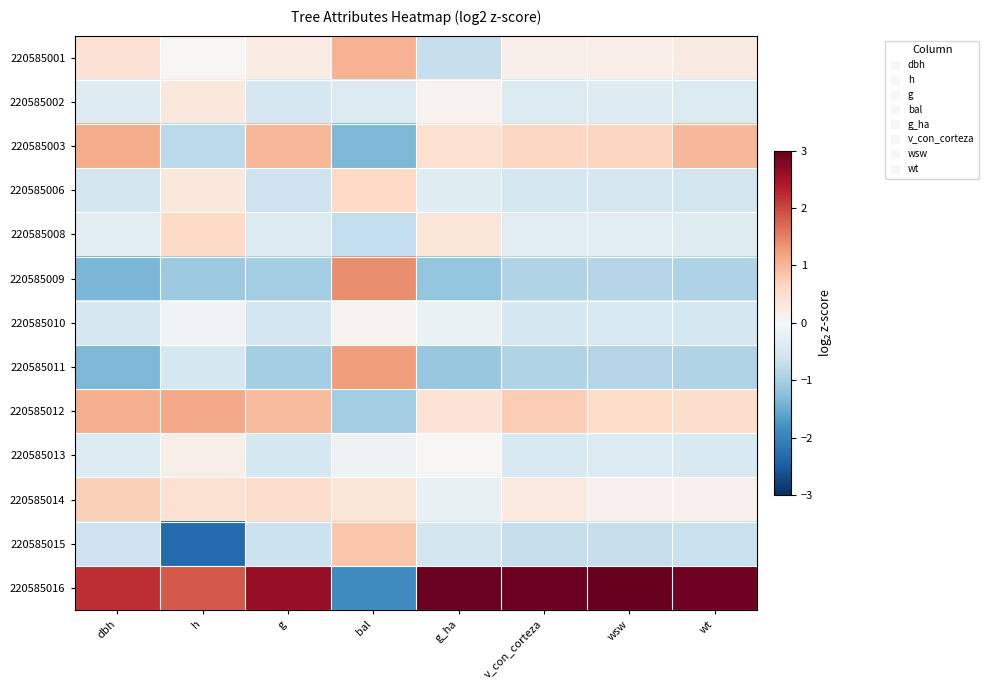

List the series in order of their peak value, lowest first.

220585010, 220585013, 220585002, 220585008, 220585006, 220585014, 220585015, 220585001, 220585003, 220585012, 220585011, 220585009, 220585016